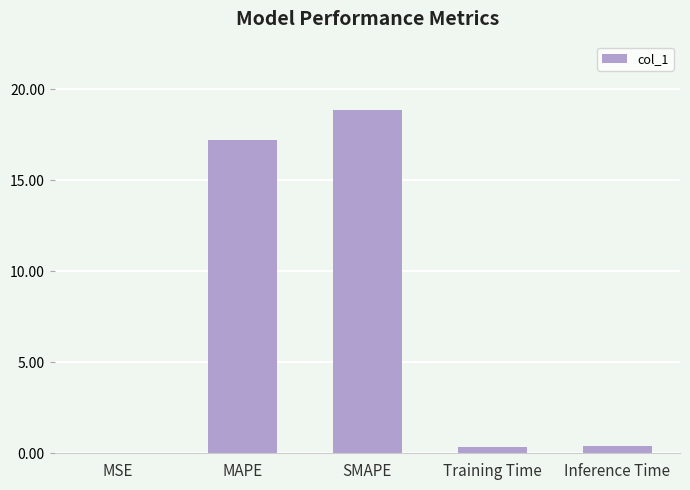

Which has a higher value, SMAPE or MSE?

SMAPE